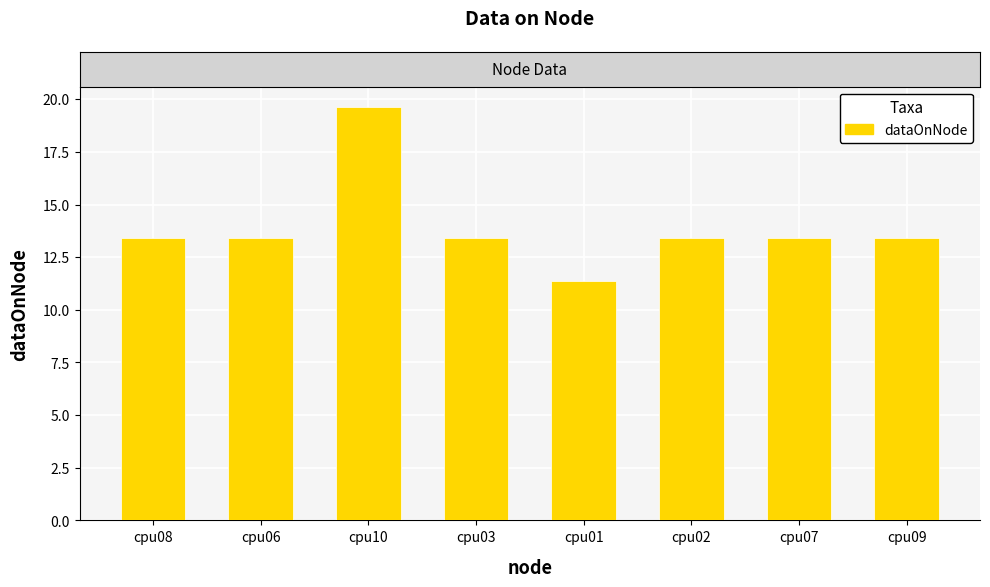

Which has a higher value, cpu07 or cpu01?

cpu07